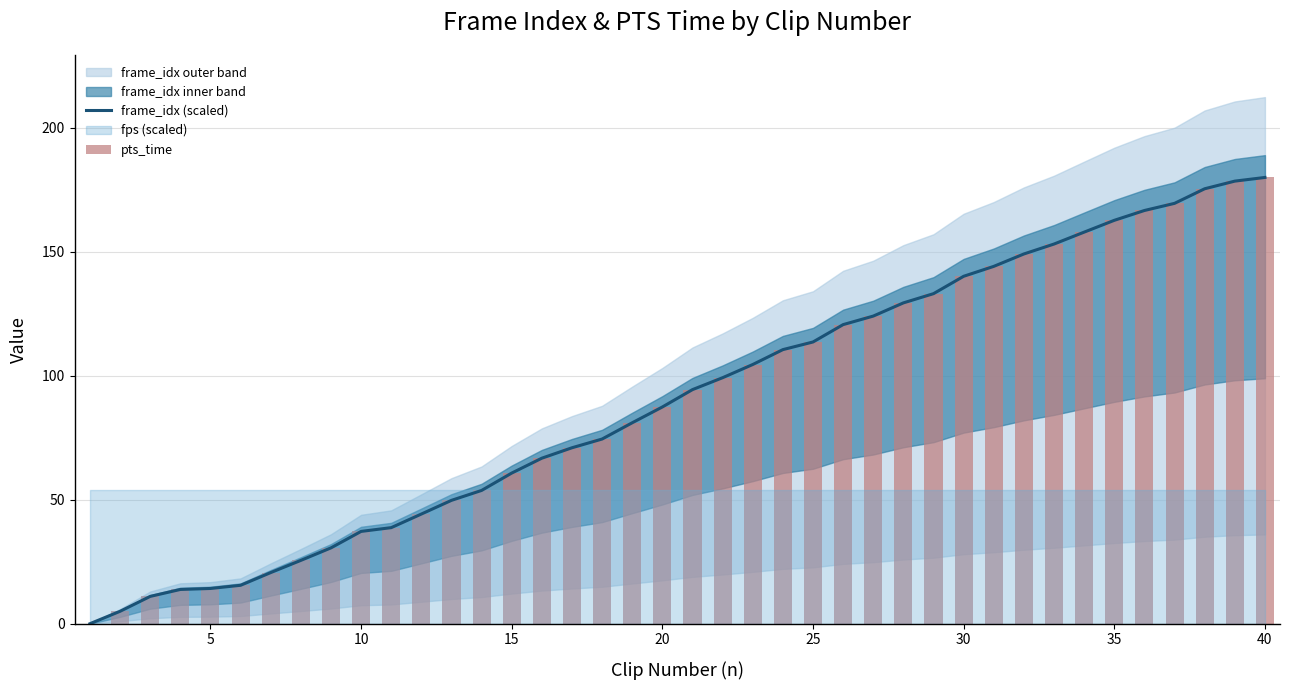

The value of frame_idx (scaled) at 30 is 140.0. True or false?

True